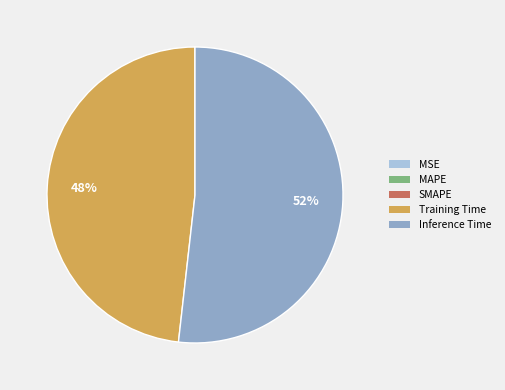

True or false: Inference Time accounts for 58% of the total.

False